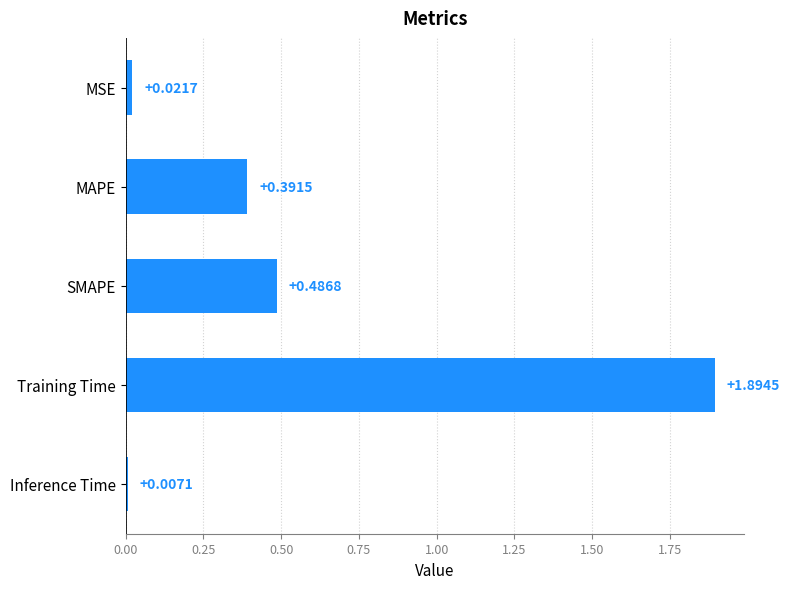

Where is the data nearest to the value 0?

Inference Time